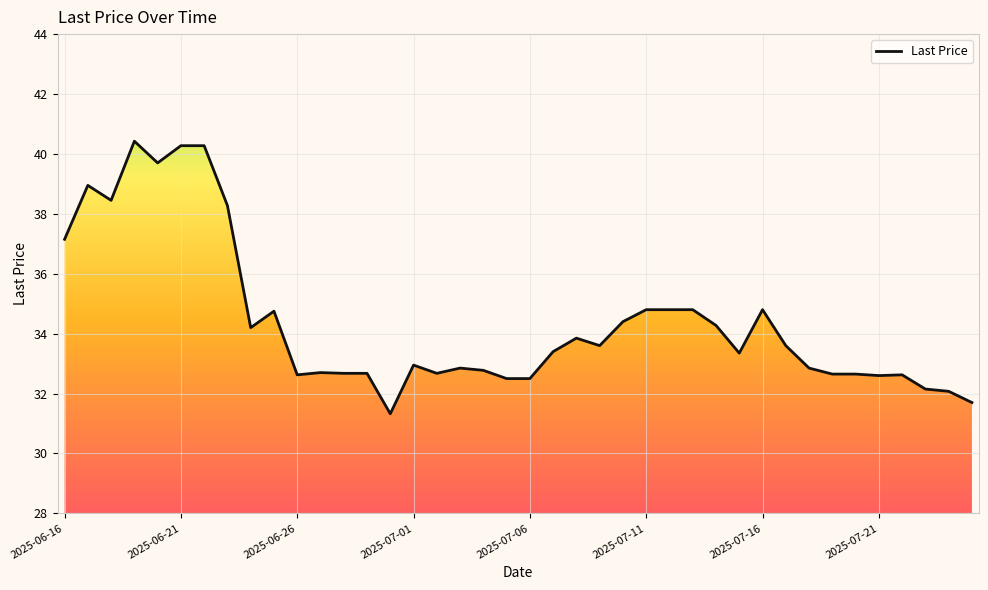

What is the minimum value shown in the chart?

31.3